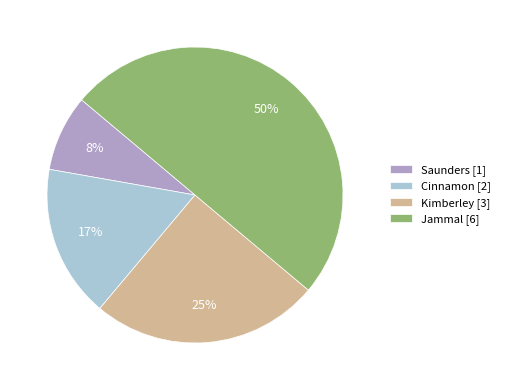

Between Cinnamon [2] and Saunders [1], which is larger?

Cinnamon [2]